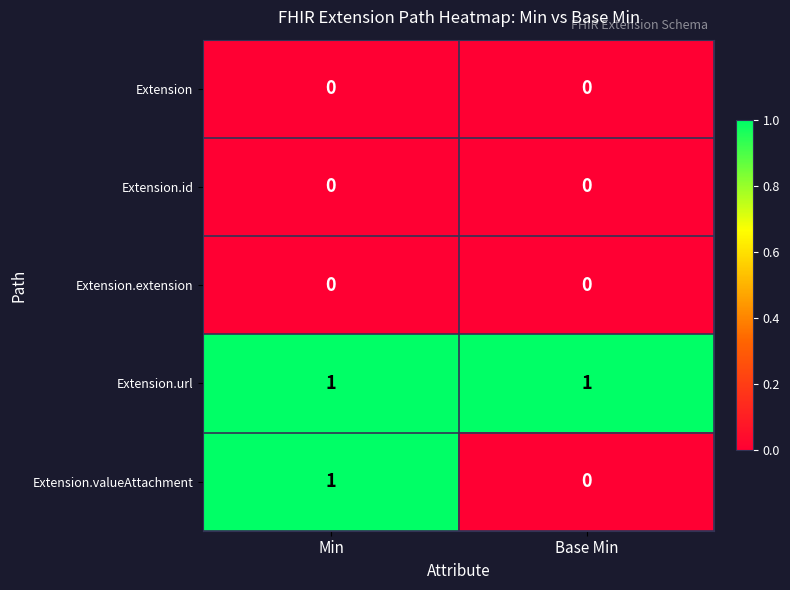

List the labels in order of Extension.valueAttachment value, smallest first.

Base Min, Min